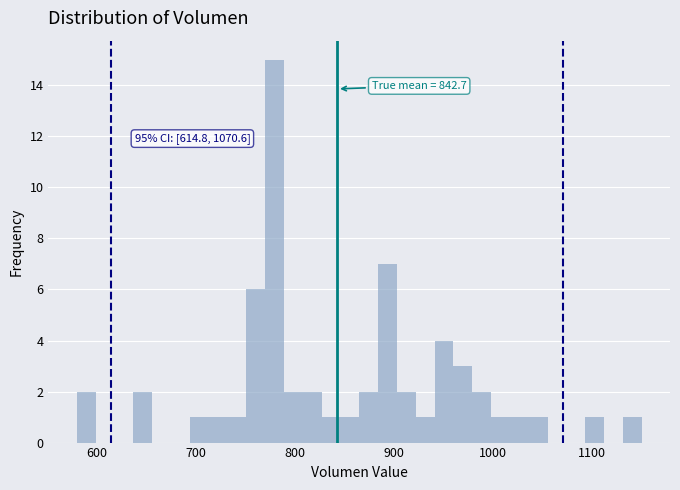

Around what value on the x-axis is the tallest bar? Give the approximate position of its centre, as read against the axis.

780